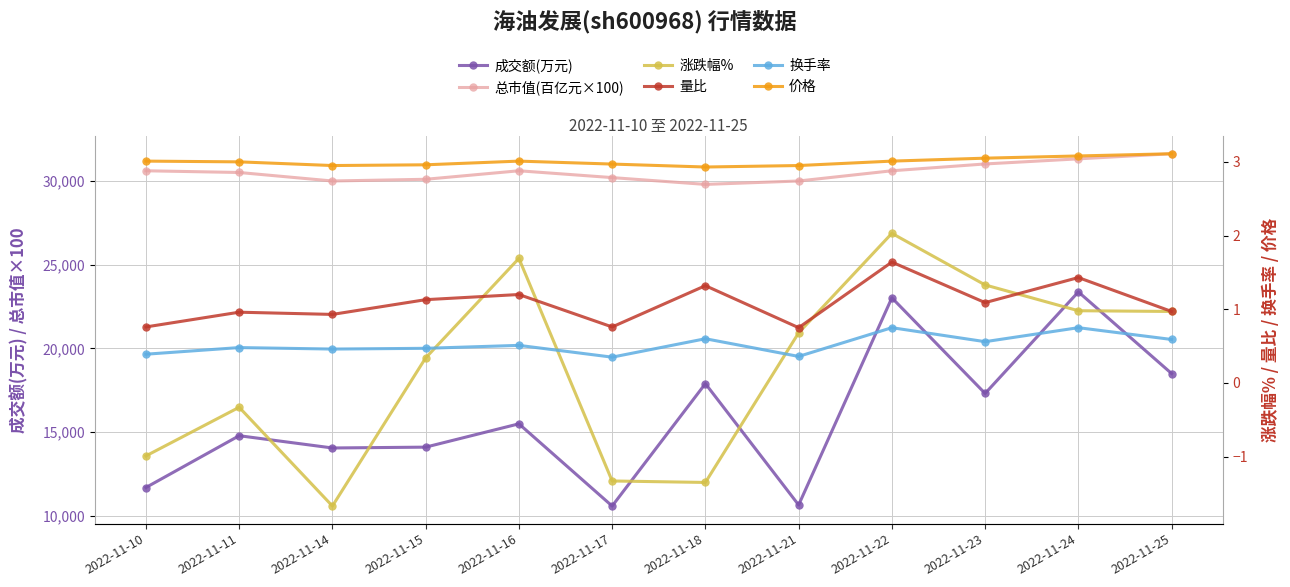

What is the average value of the 成交额(万元) series?

15956.8